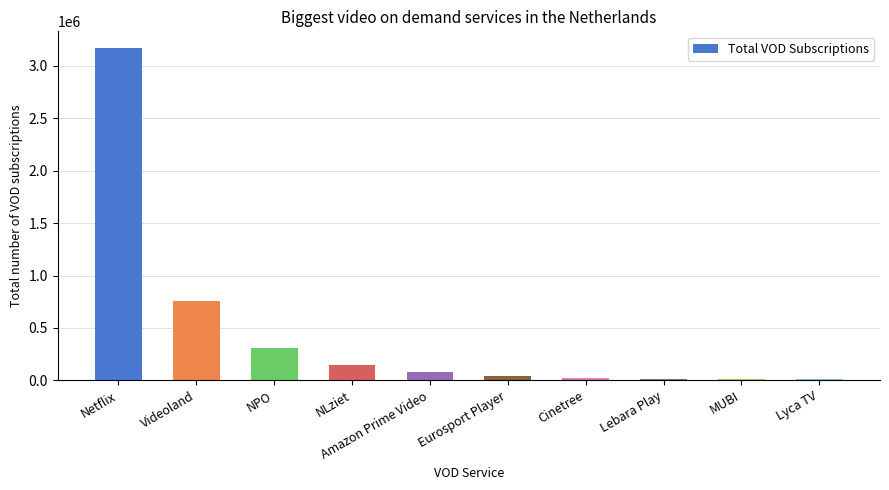

Is it true that the value at Lebara Play is 10000?

True